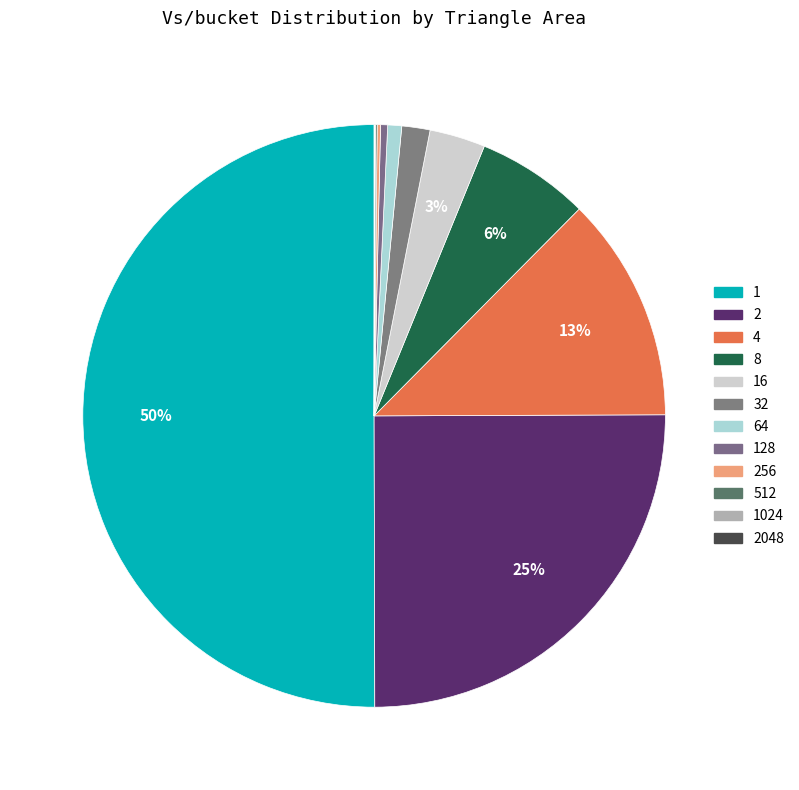

How many segments does this pie chart have?

12